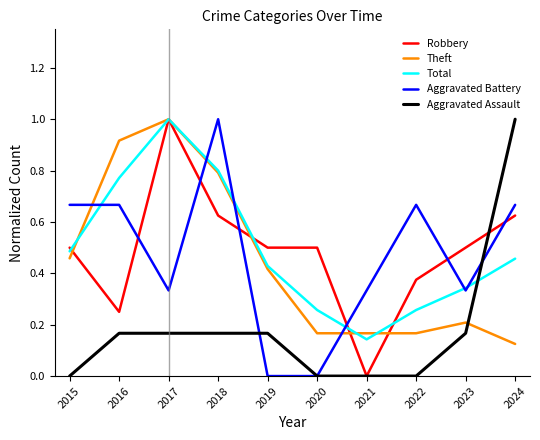

True or false: Aggravated Battery has more than 1 points higher than both neighbors.

True